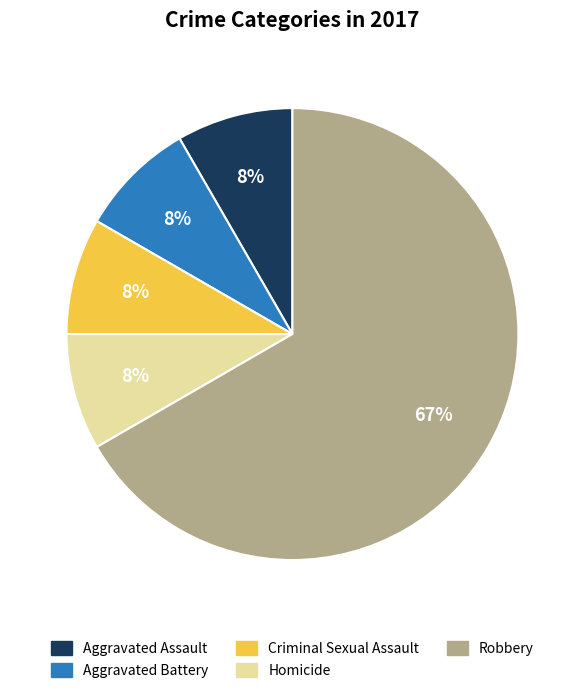

What is the ratio of the value at Aggravated Battery to the value at Homicide?

1.0